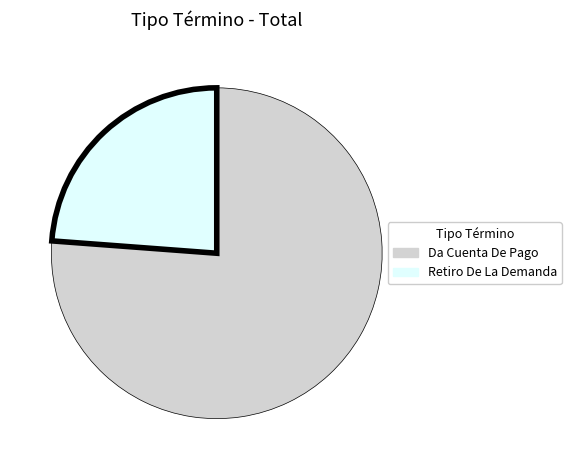

Is there a majority slice in this chart?

Yes